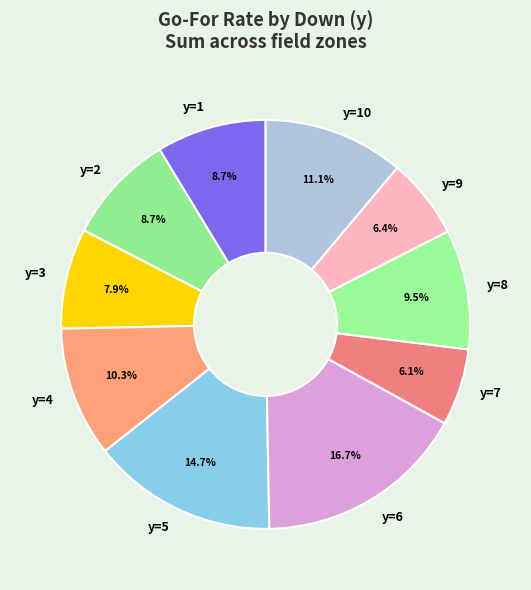

To the nearest percent, what is the average slice percentage?

10%